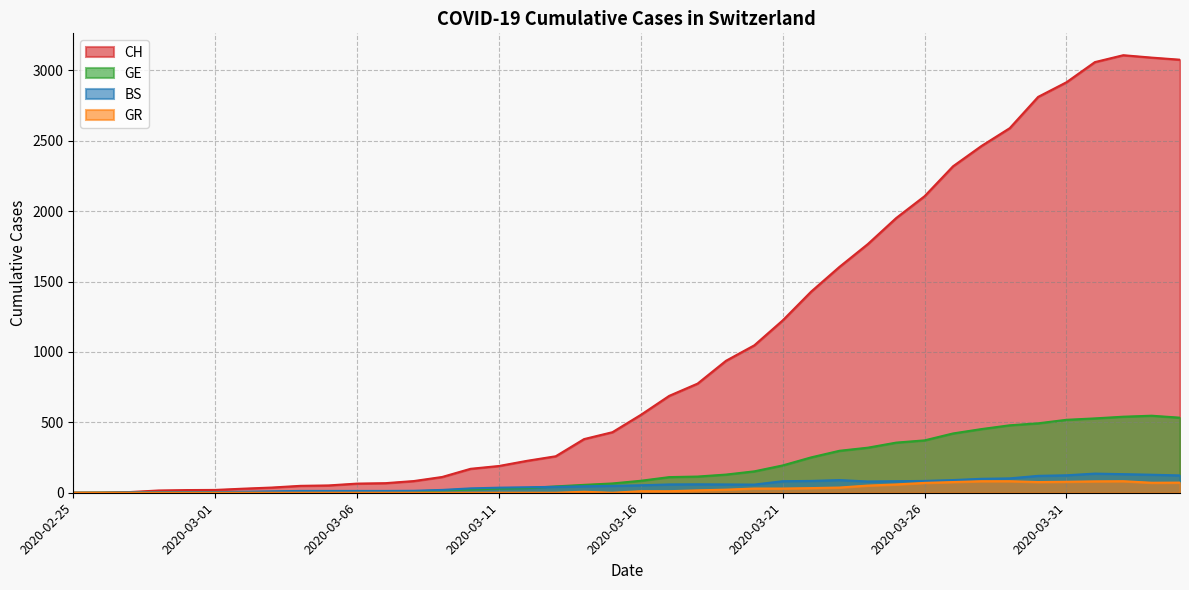

What is the total value across all series at 2020-04-01?

3803